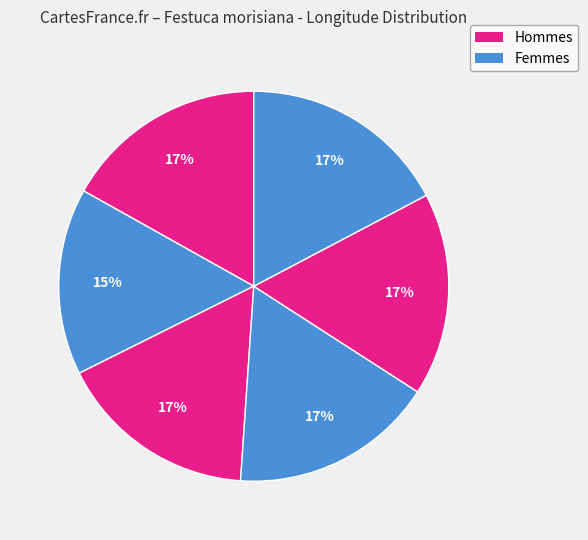

Count the number of slices in the pie.

6